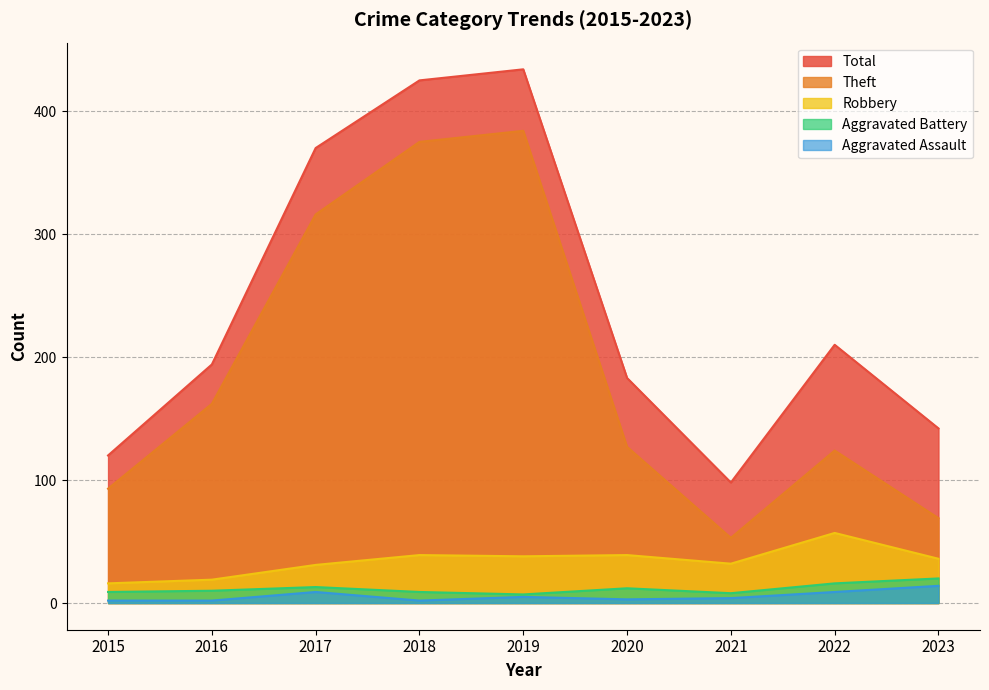

Does the chart have visible grid lines?

Yes